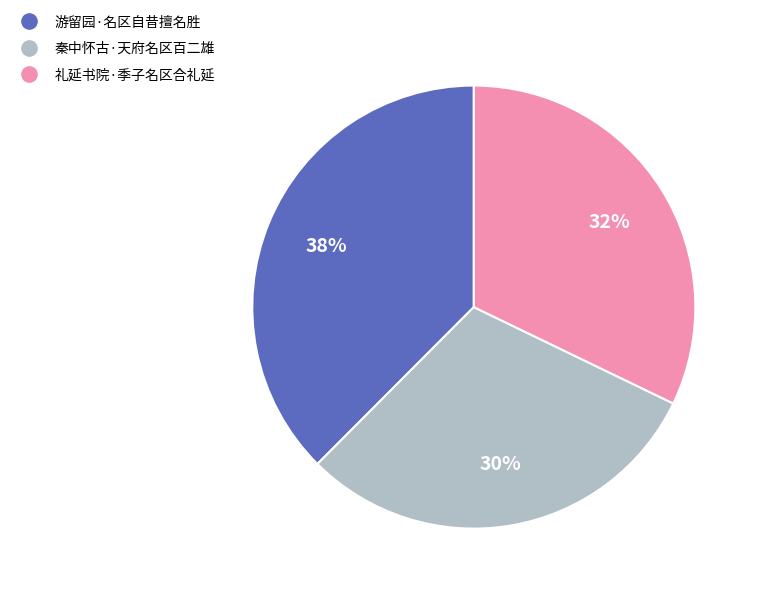

Is 游留园·名区自昔擅名胜 the majority of the pie?

No